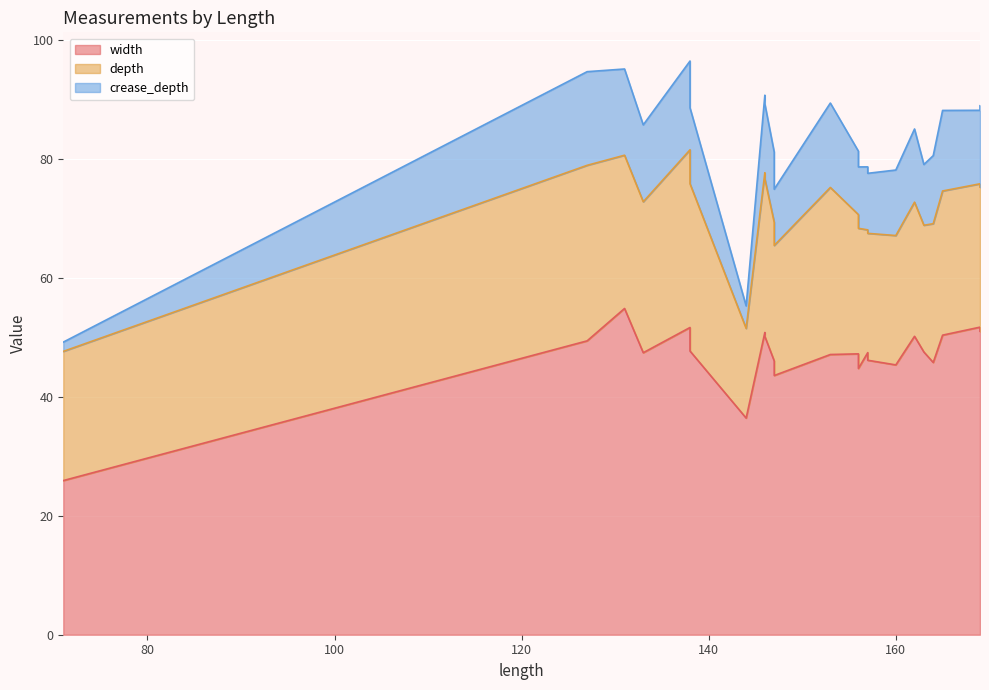

Which series has the widest spread of values?

width